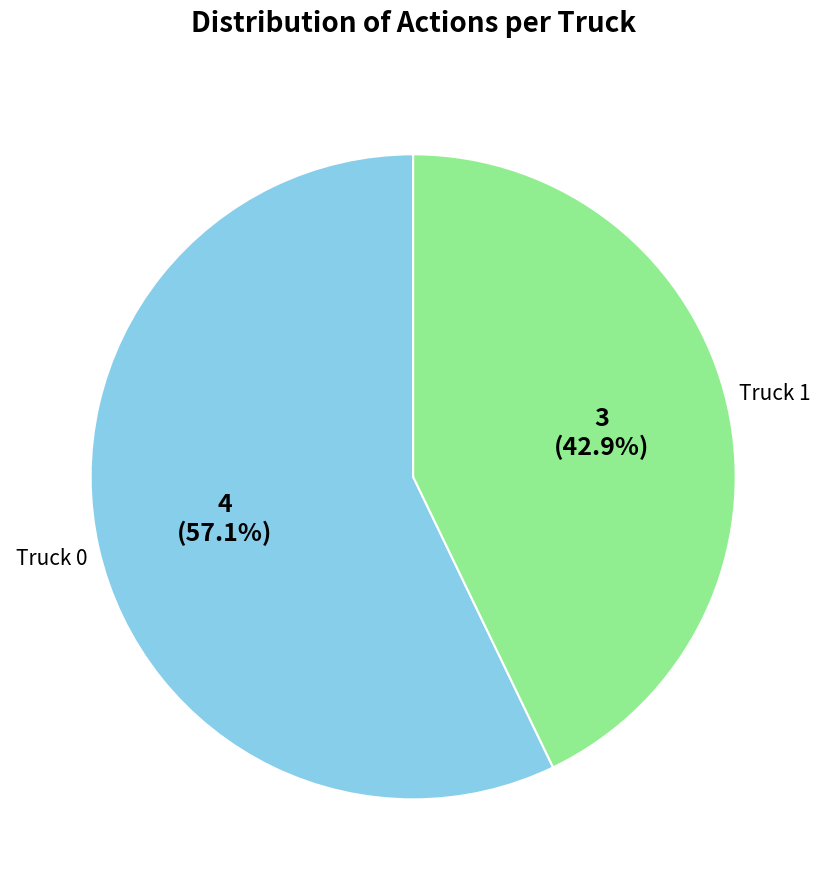

Does any single category account for the majority?

Yes